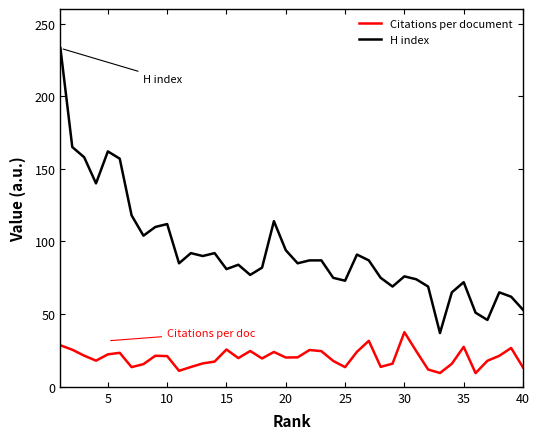

What is the smallest value displayed?

9.4